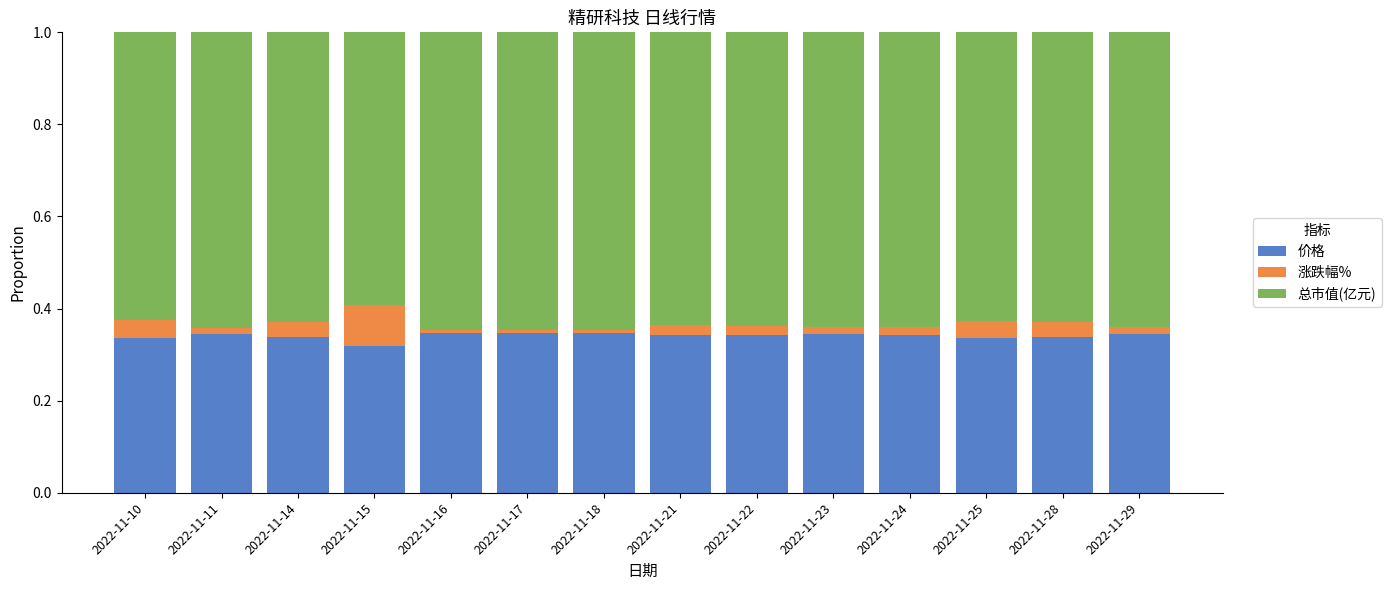

Are the bars grouped side by side (vs. stacked)?

No